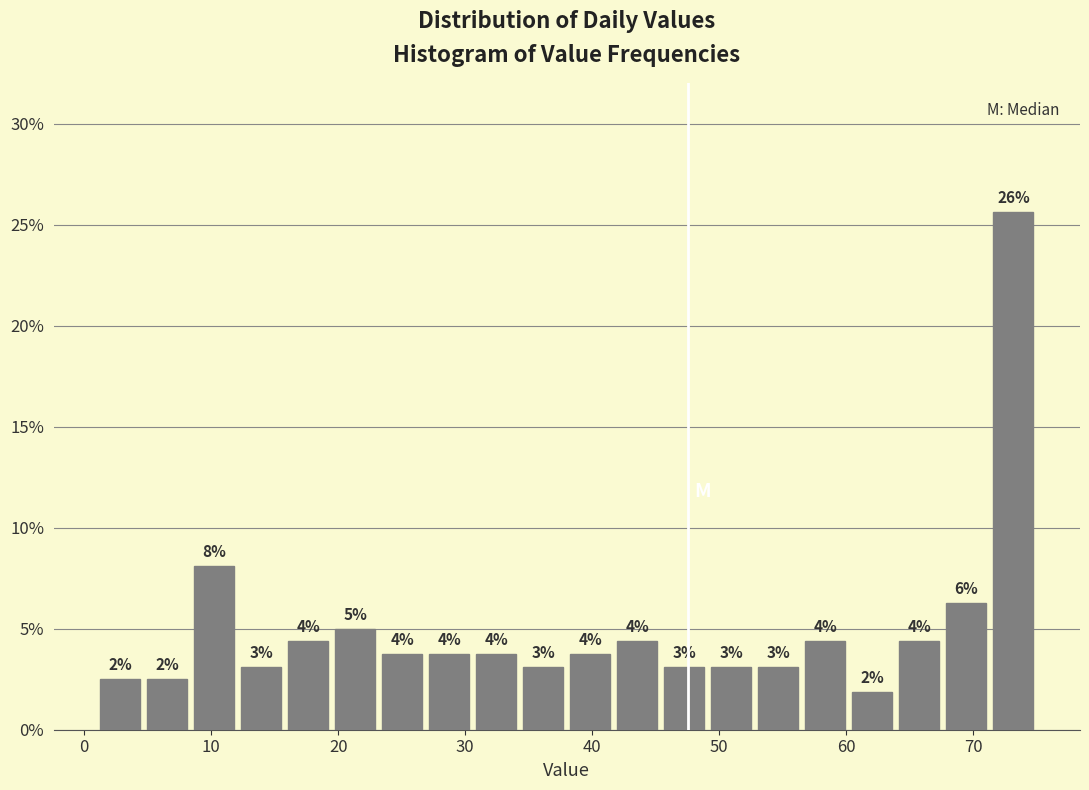

Around what value on the x-axis is the tallest bar? Give the approximate position of its centre, as read against the axis.

73